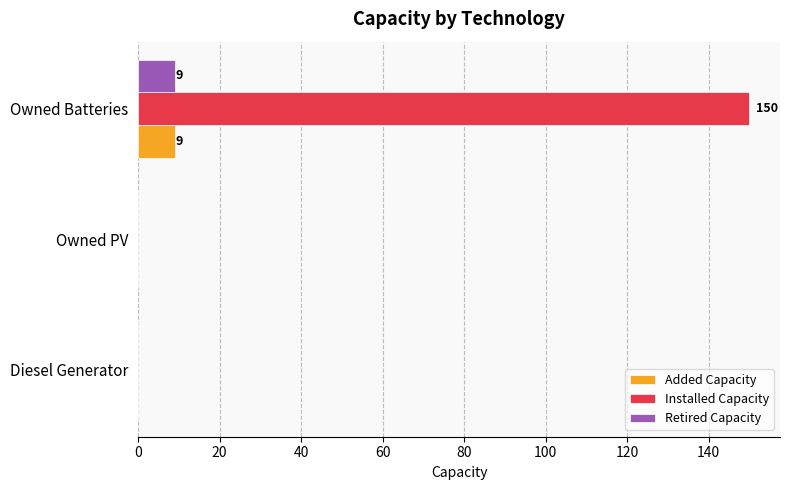

What is the sum of the Retired Capacity values at Owned Batteries and Owned PV?

9